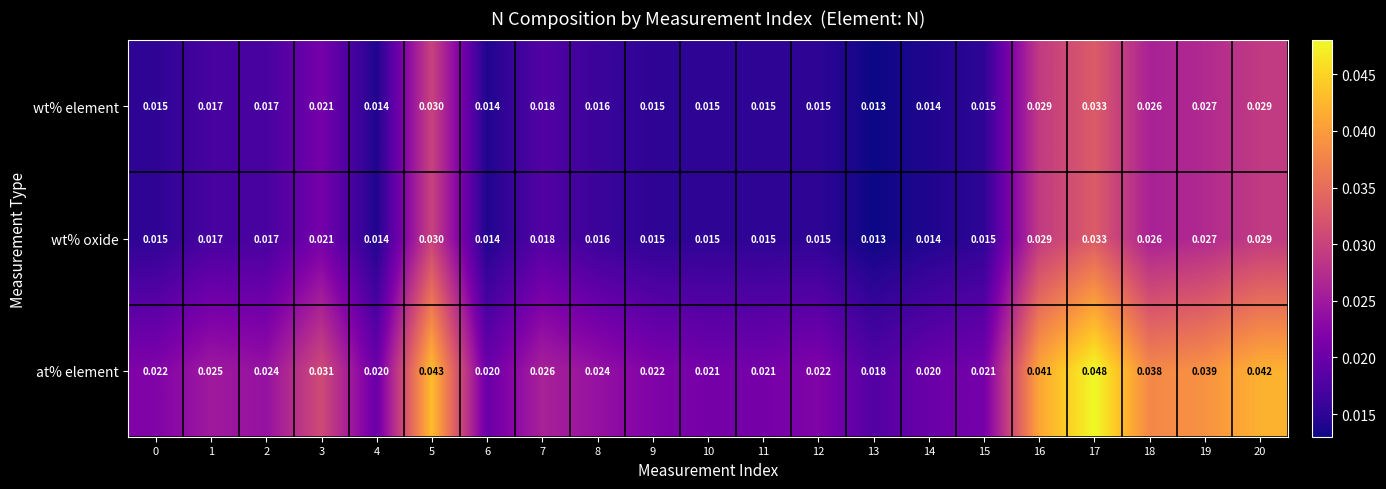

Which series changed the most between 6 and 8?

at% element